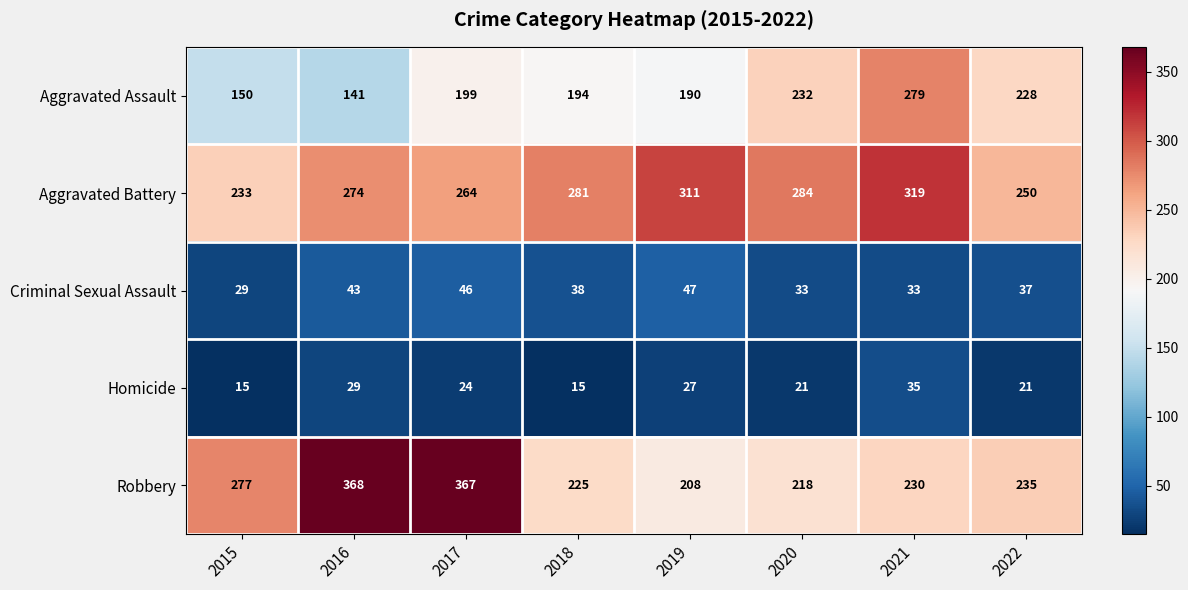

Which series has the largest total across all categories?

Aggravated Battery